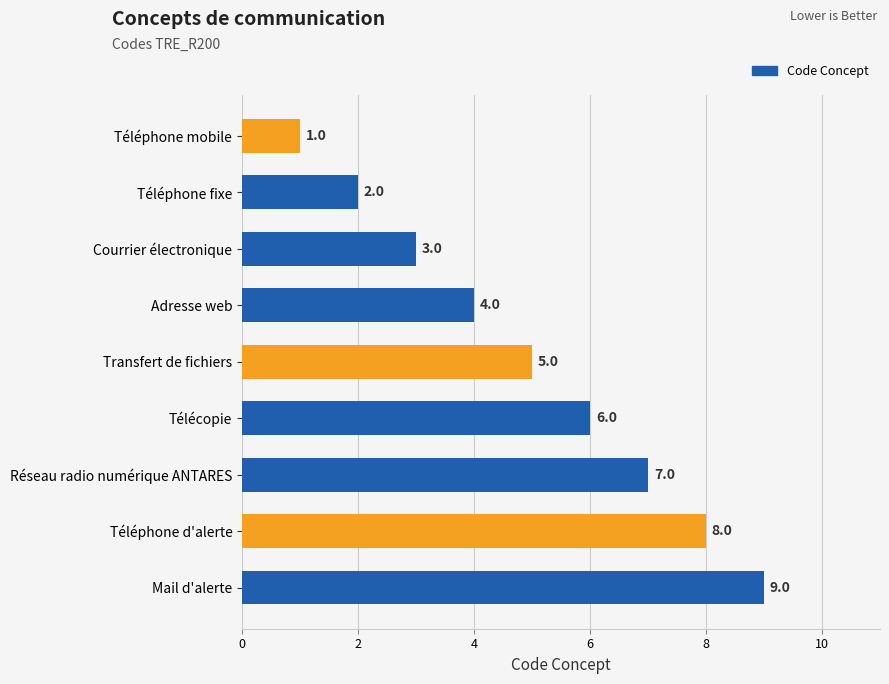

What is the difference between the maximum and minimum values?

8